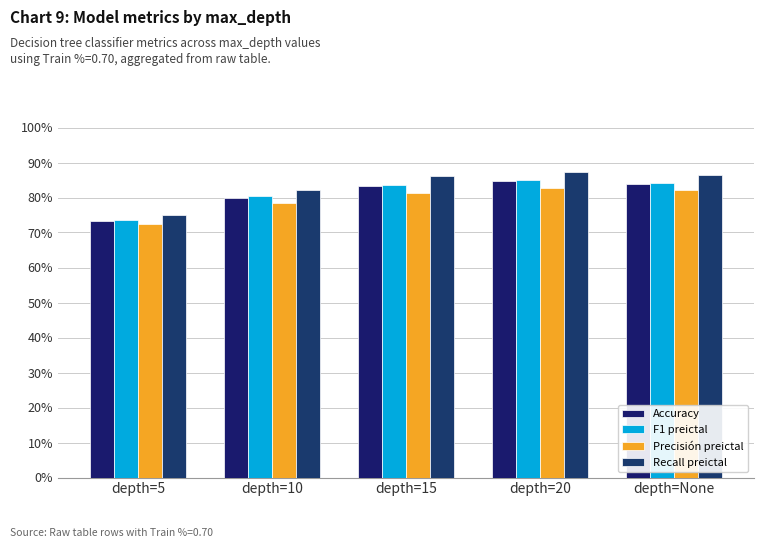

Which category has the lowest value across all series?

depth=5